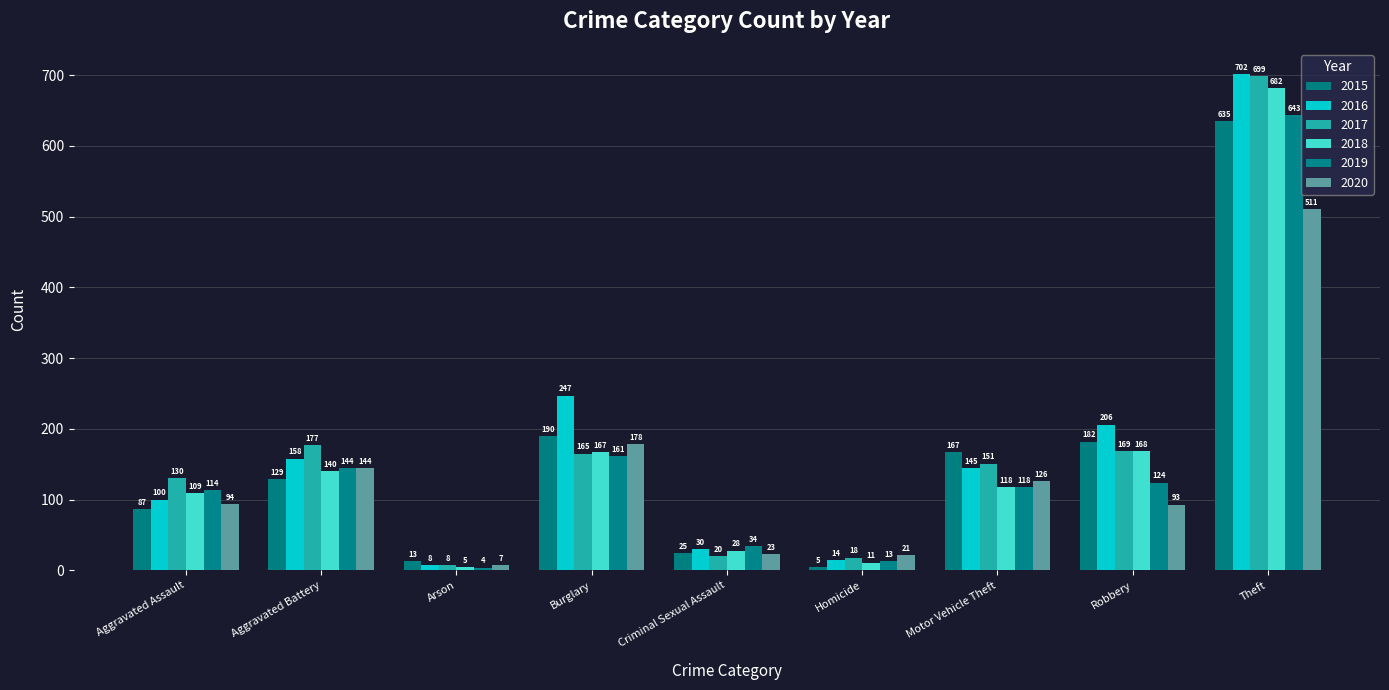

Reading left to right, transcribe all the data shown in this chart.

2015: Aggravated Assault=87	Aggravated Battery=129	Arson=13	Burglary=190	Criminal Sexual Assault=25	Homicide=5	Motor Vehicle Theft=167	Robbery=182	Theft=635
2016: Aggravated Assault=100	Aggravated Battery=158	Arson=8	Burglary=247	Criminal Sexual Assault=30	Homicide=14	Motor Vehicle Theft=145	Robbery=206	Theft=702
2017: Aggravated Assault=130	Aggravated Battery=177	Arson=8	Burglary=165	Criminal Sexual Assault=20	Homicide=18	Motor Vehicle Theft=151	Robbery=169	Theft=699
2018: Aggravated Assault=109	Aggravated Battery=140	Arson=5	Burglary=167	Criminal Sexual Assault=28	Homicide=11	Motor Vehicle Theft=118	Robbery=168	Theft=682
2019: Aggravated Assault=114	Aggravated Battery=144	Arson=4	Burglary=161	Criminal Sexual Assault=34	Homicide=13	Motor Vehicle Theft=118	Robbery=124	Theft=643
2020: Aggravated Assault=94	Aggravated Battery=144	Arson=7	Burglary=178	Criminal Sexual Assault=23	Homicide=21	Motor Vehicle Theft=126	Robbery=93	Theft=511